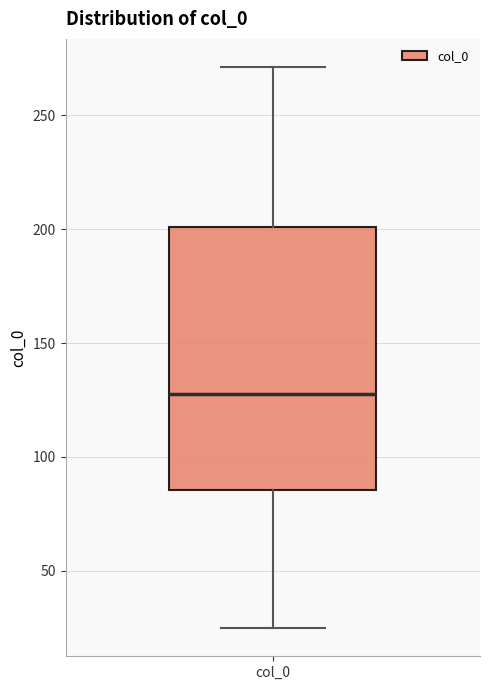

Read this box plot against the y-axis: the position of the median line, the range covered by the box, and the ends of both whiskers. The values are not printed on the chart, so give them approximately, as read against the axis.

median 130, box 85 to 200, whiskers 25 to 270